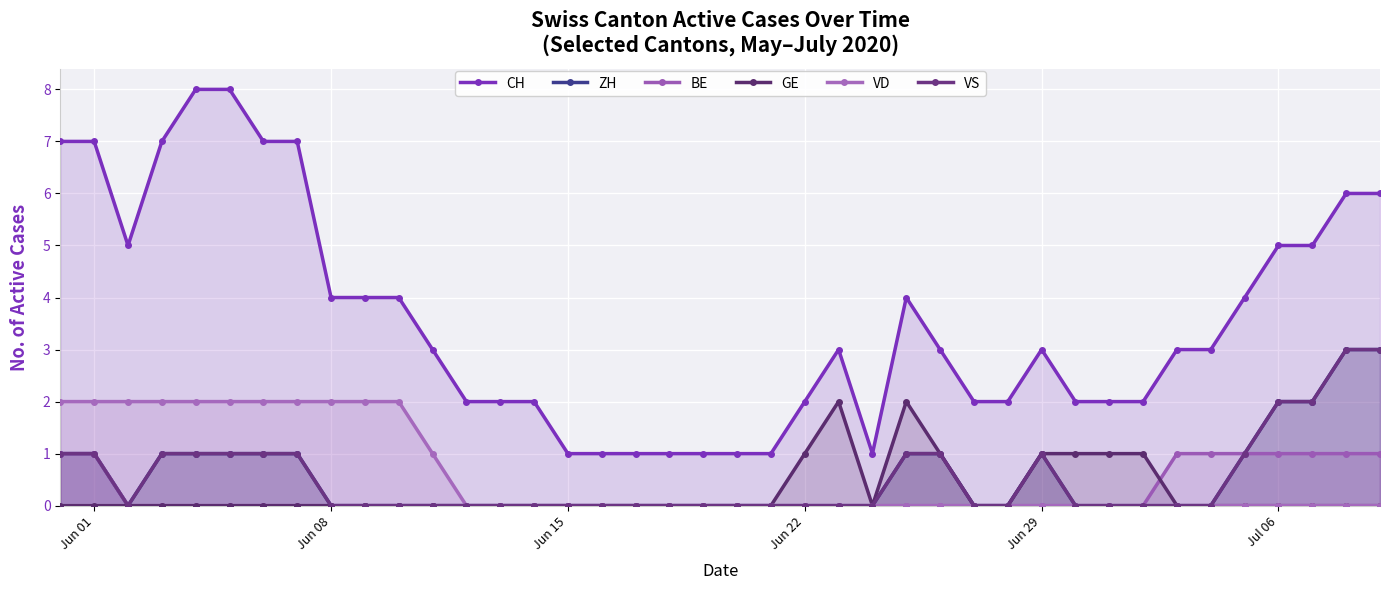

The VD series shows 1 at 7. True or false?

False